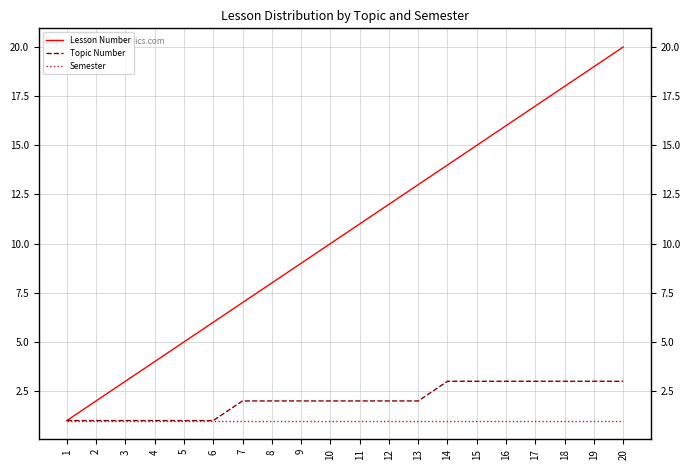

What is the greatest value displayed?

20